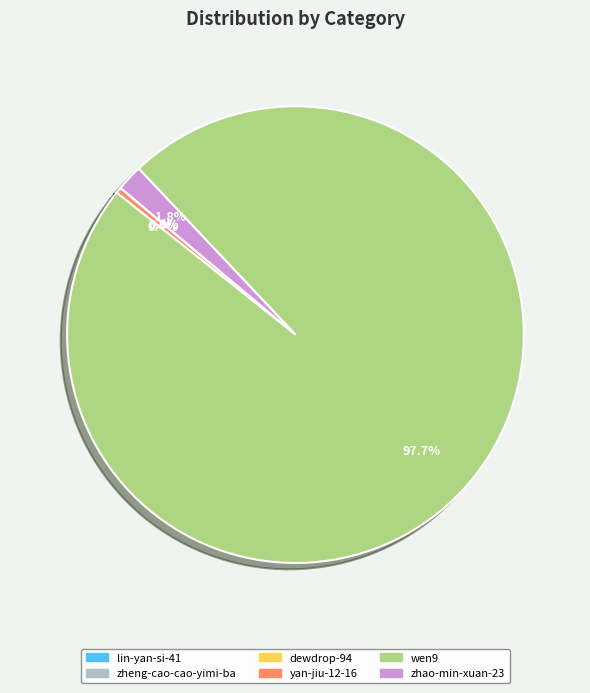

To the nearest percent, what is the difference between the largest and smallest slice percentages?

98%